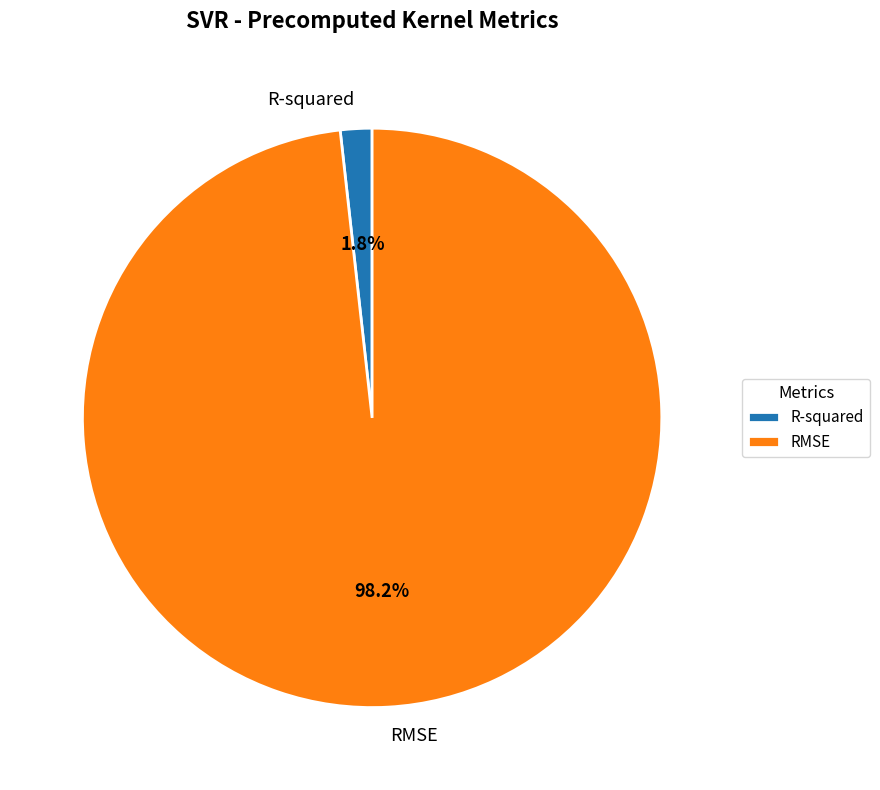

True or false: RMSE accounts for 98% of the total.

True